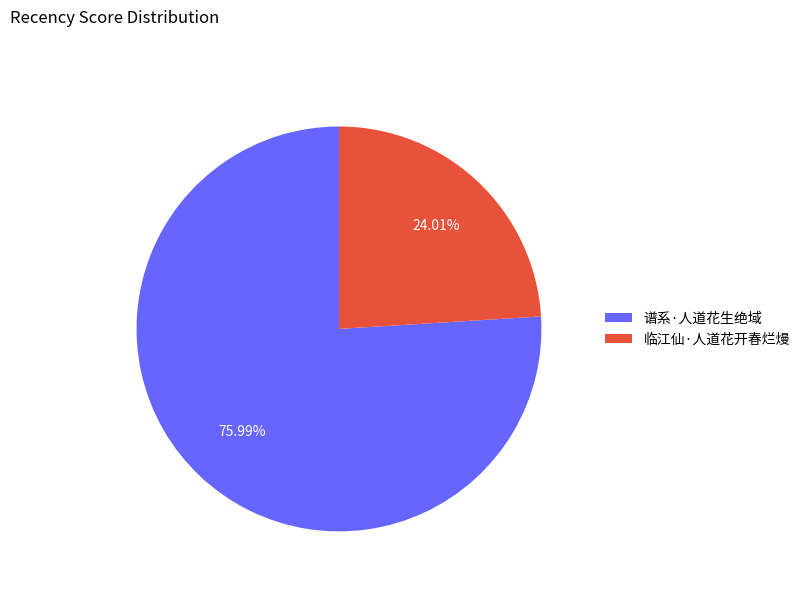

What is the largest slice in the pie chart?

谱系·人道花生绝域